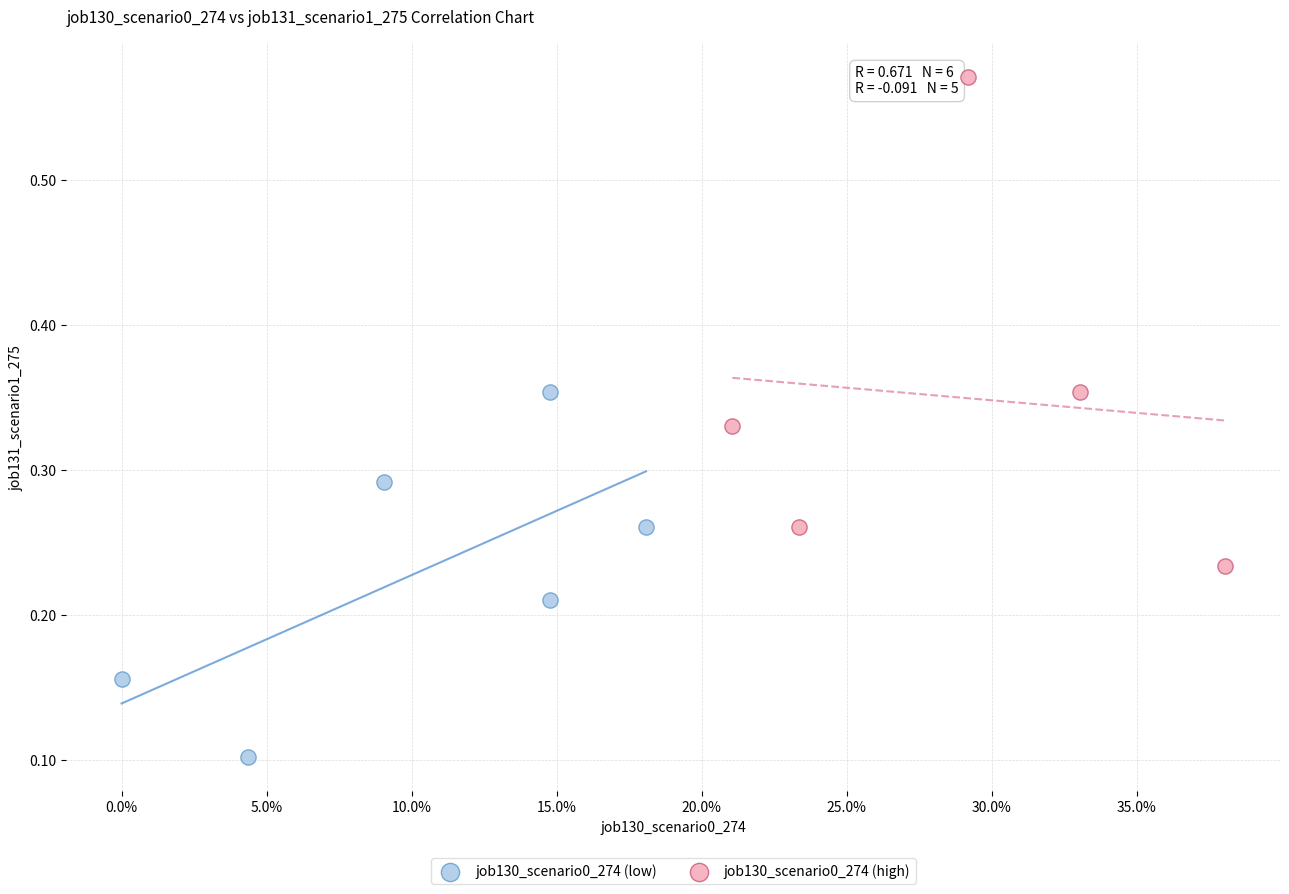

Which series reaches the maximum Y coordinate?

job130_scenario0_274 (high)